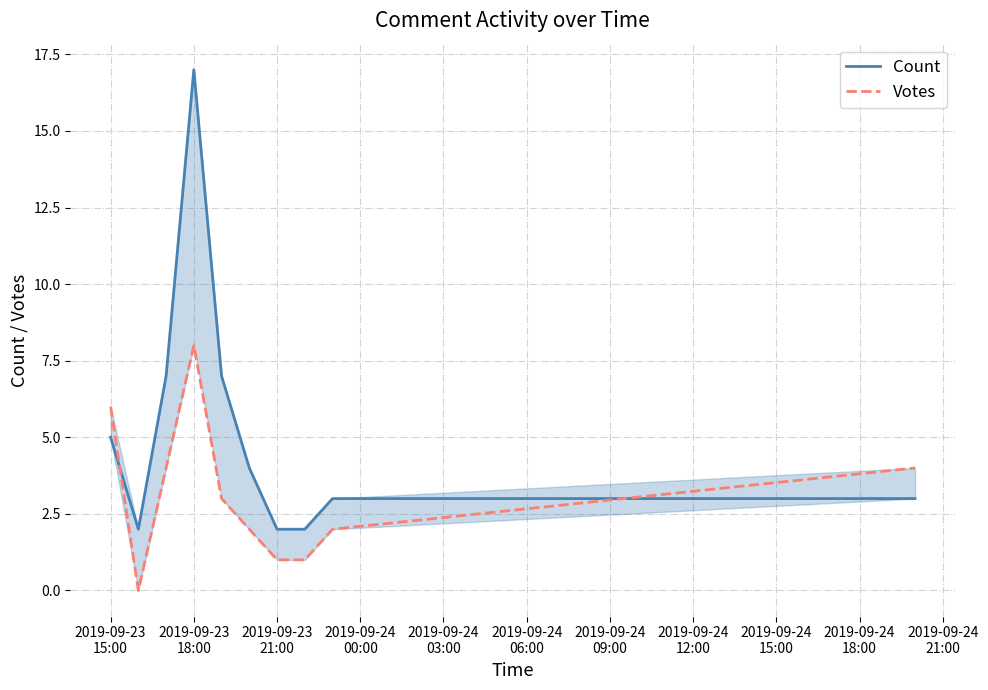

List the series in order of their peak value, highest first.

Count, Votes